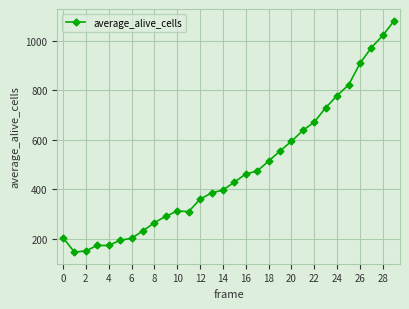

What is the value of the 8th point from the left?

231